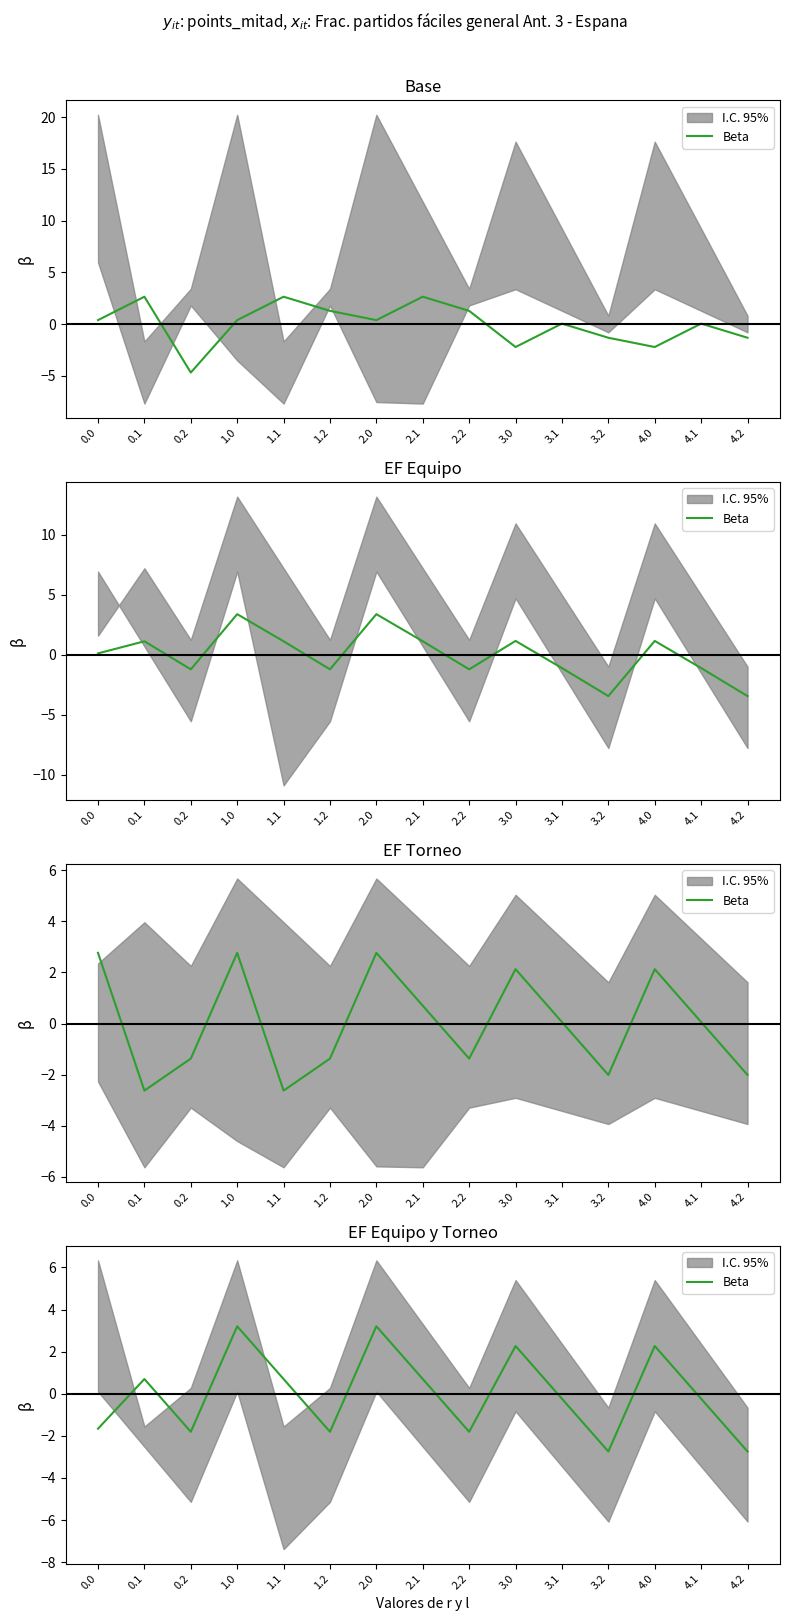

Reading left to right, list all the values displayed in this chart.

0.0=-1.7	0.1=0.7	0.2=-1.8	1.0=3.2	1.1=0.7	1.2=-1.8	2.0=3.2	2.1=0.7	2.2=-1.8	3.0=2.3	3.1=-0.2	3.2=-2.7	4.0=2.3	4.1=-0.2	4.2=-2.7